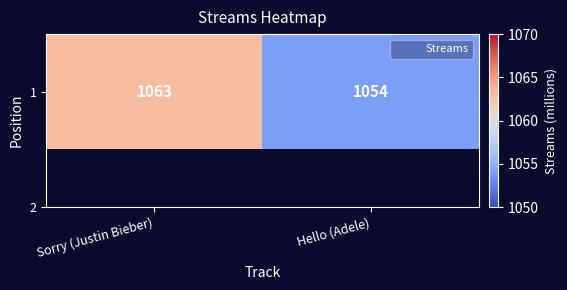

Which label corresponds to the smallest value in the chart?

Hello (Adele)